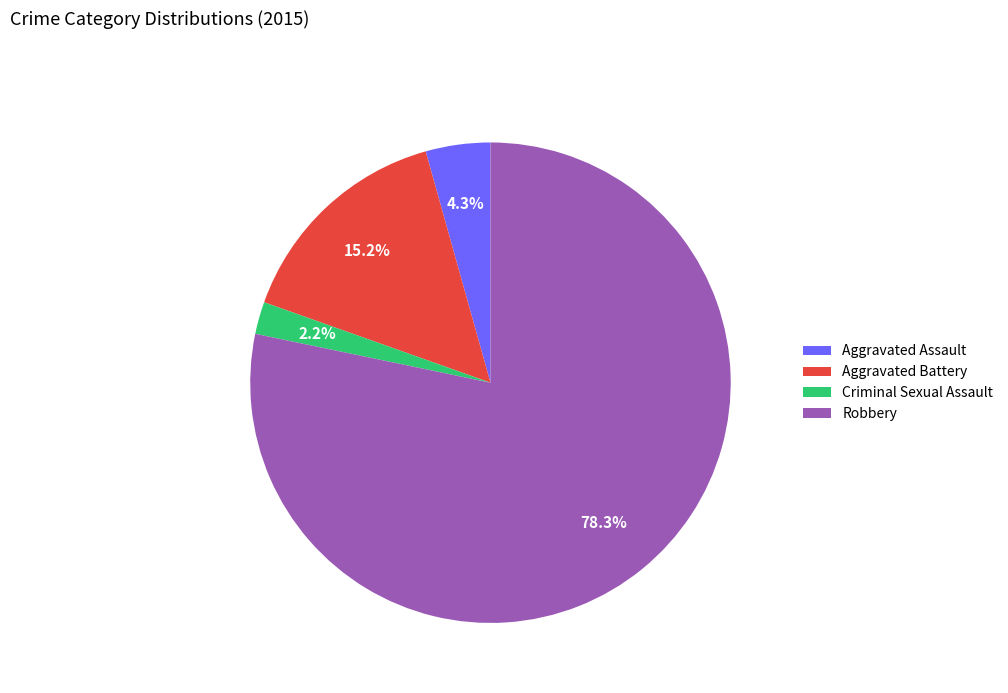

Does any single category account for the majority?

Yes